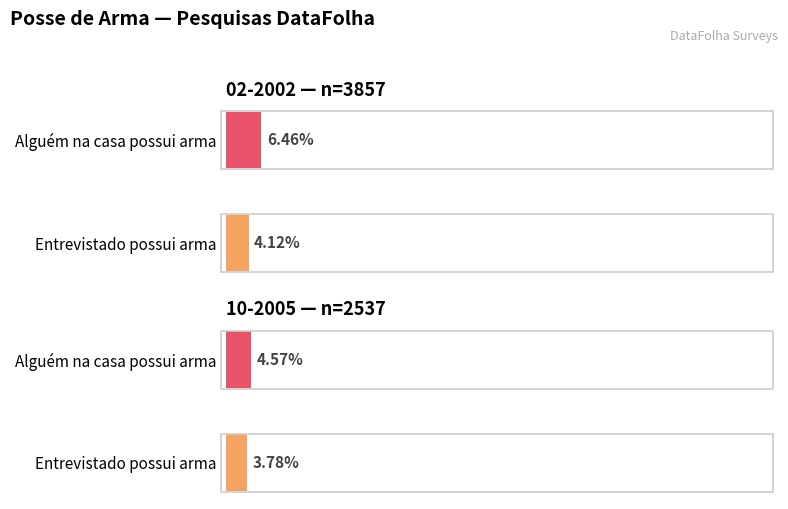

What position from the right is 10-2005 (n=2537)?

1